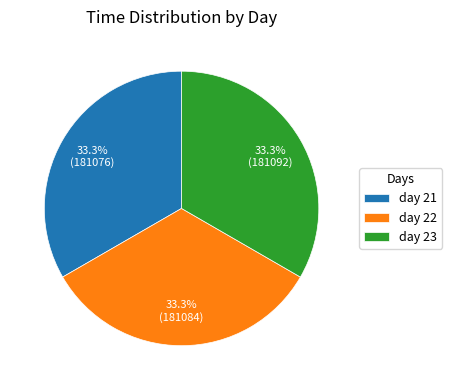

What is the ratio of the value at day 21 to the value at day 23?

1.0